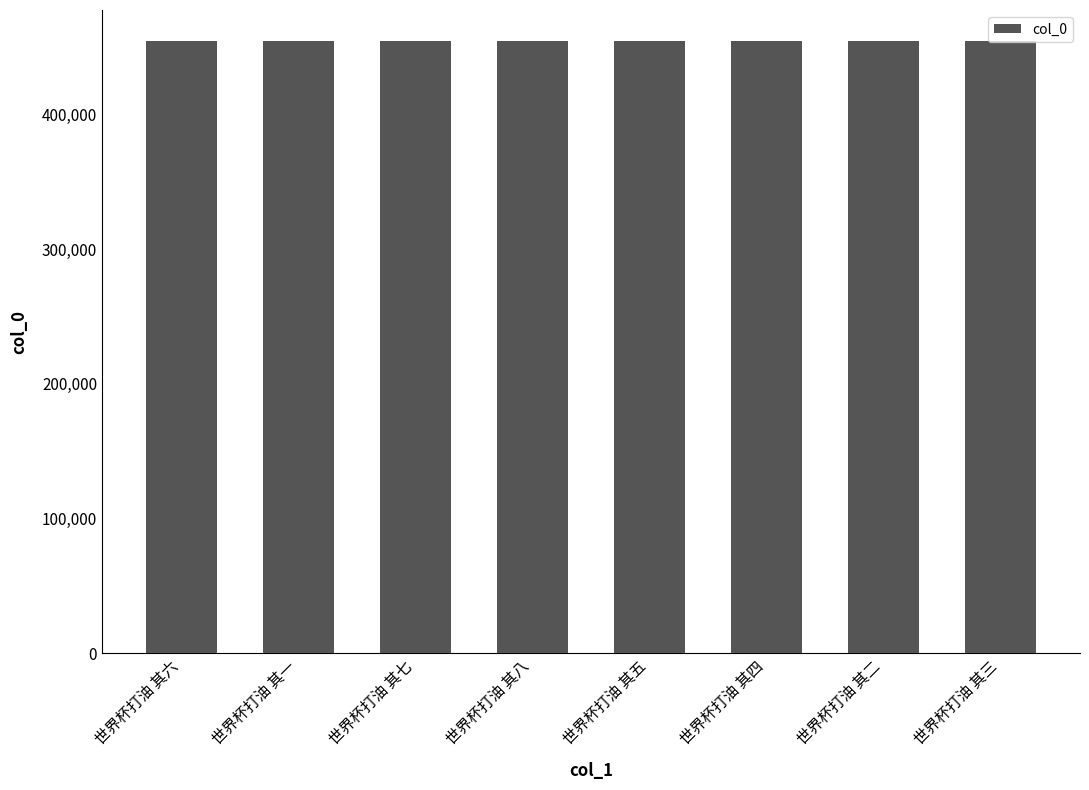

What is the average value?

454786